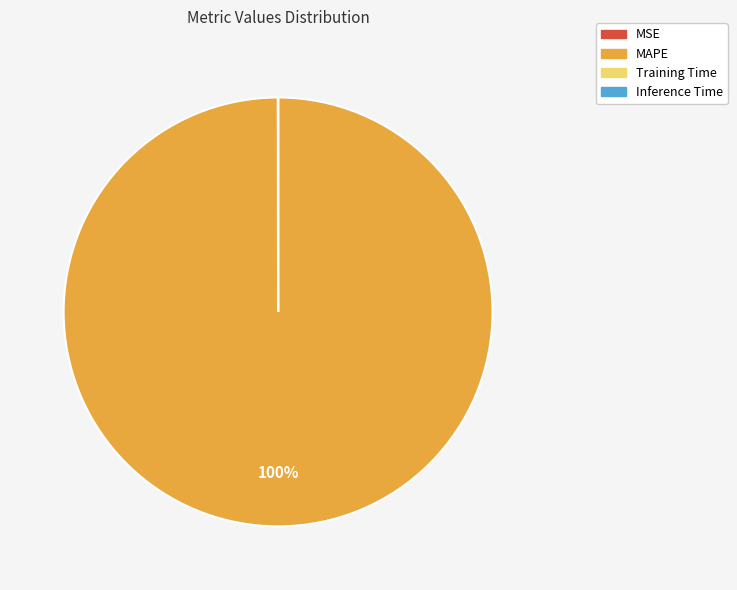

To the nearest percent, what percentage of the pie is MAPE?

100%